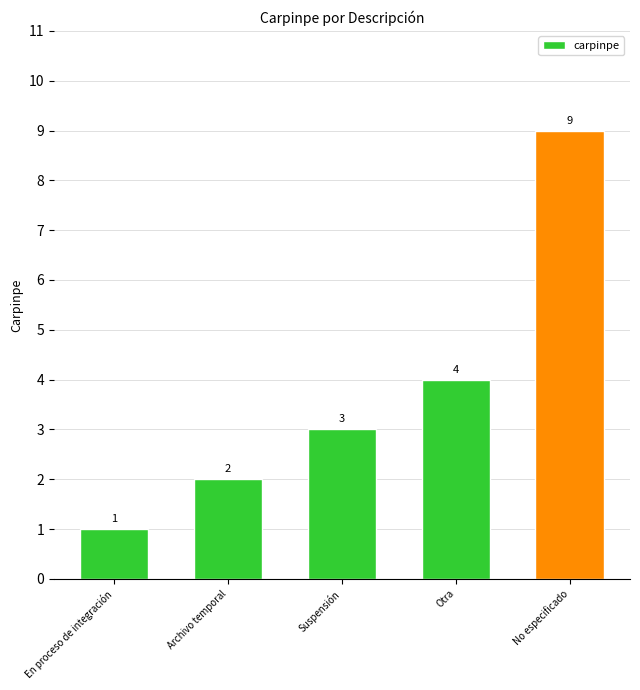

Count the number of data series in this chart.

1